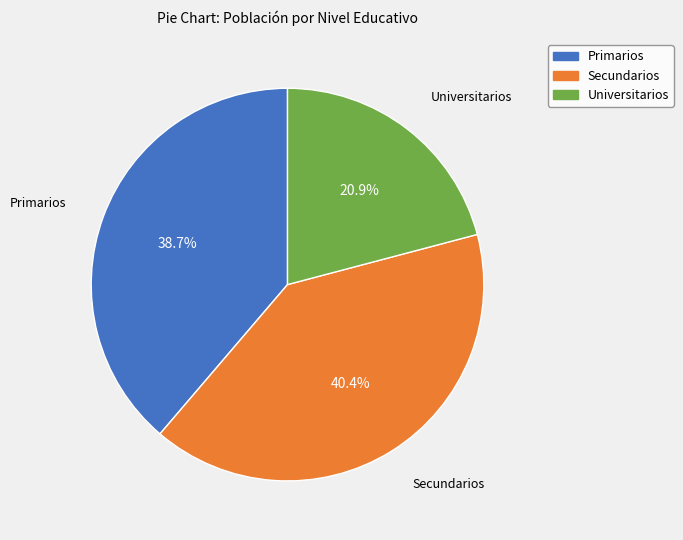

What is the ratio of the value at Secundarios to the value at Universitarios?

1.9